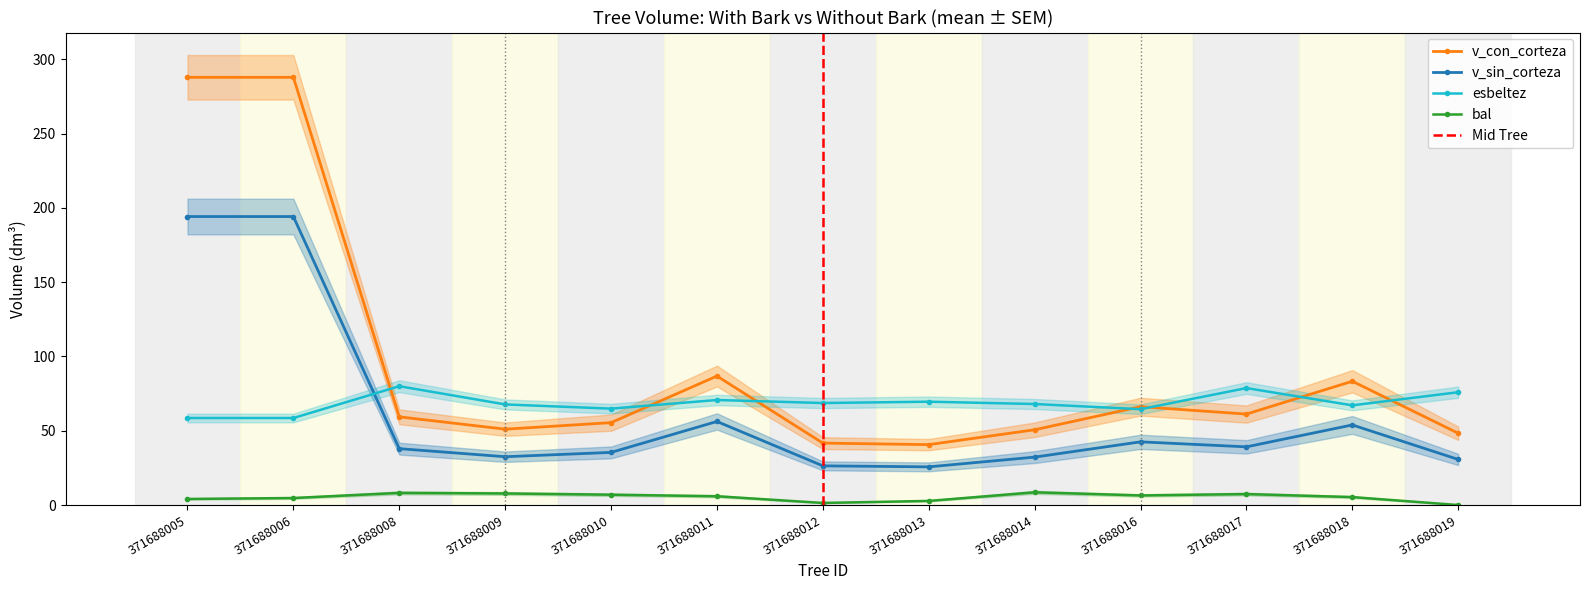

What is the total value across all series at 371688014?

159.5